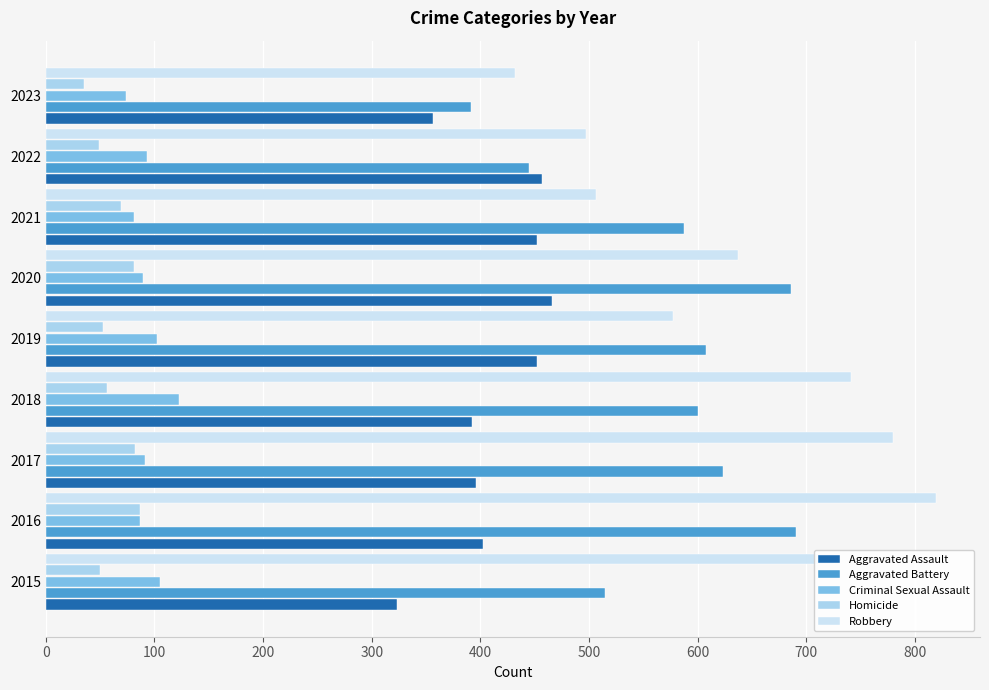

Which category has the lowest value in the Criminal Sexual Assault series?

2023